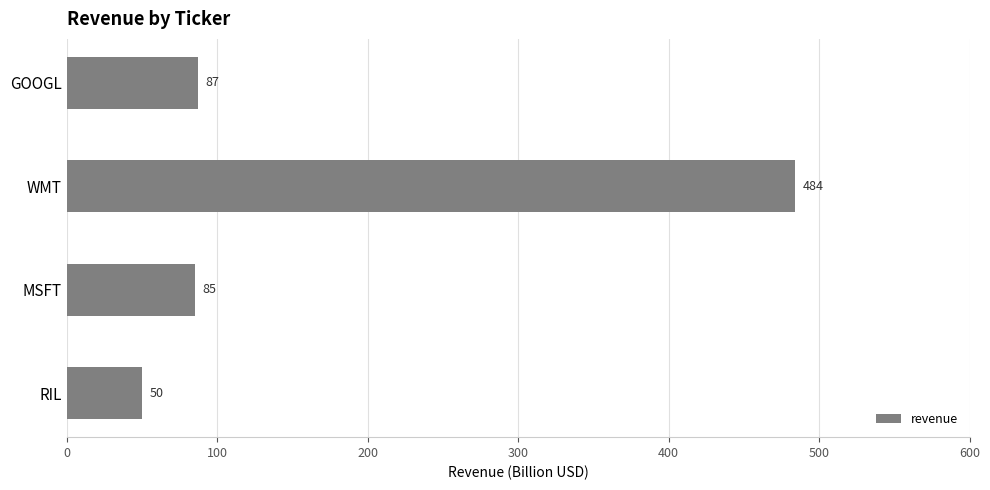

Rank the categories by value from lowest to highest.

RIL, MSFT, GOOGL, WMT